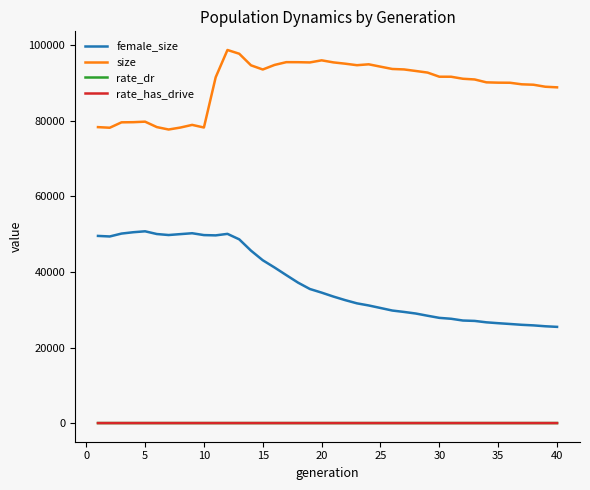

True or false: rate_dr and female_size cross at least once.

False